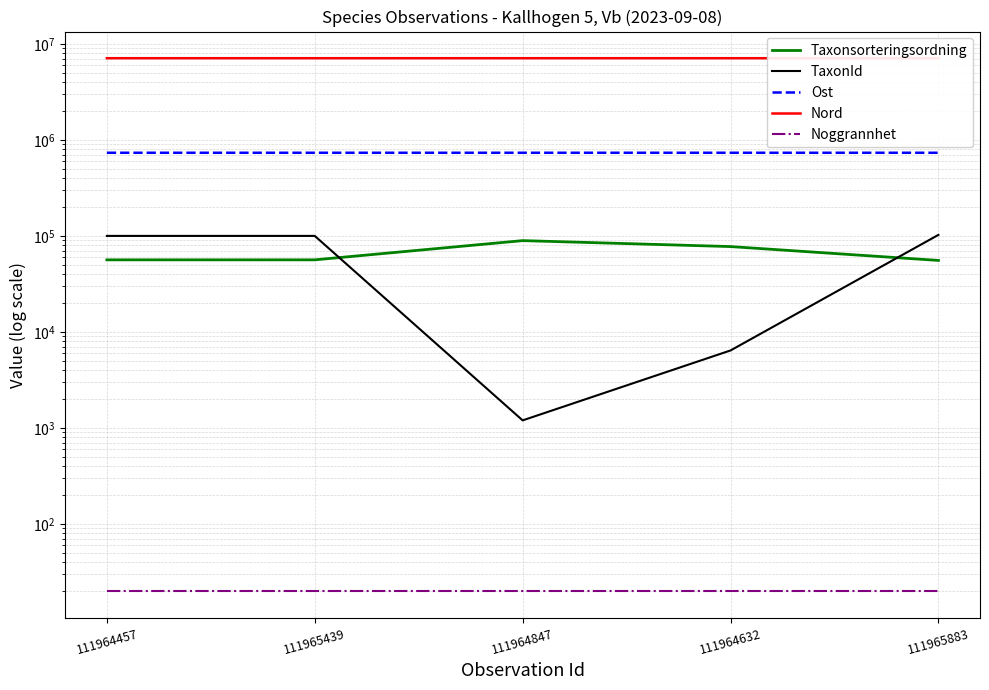

How many categories are shown in the chart?

5